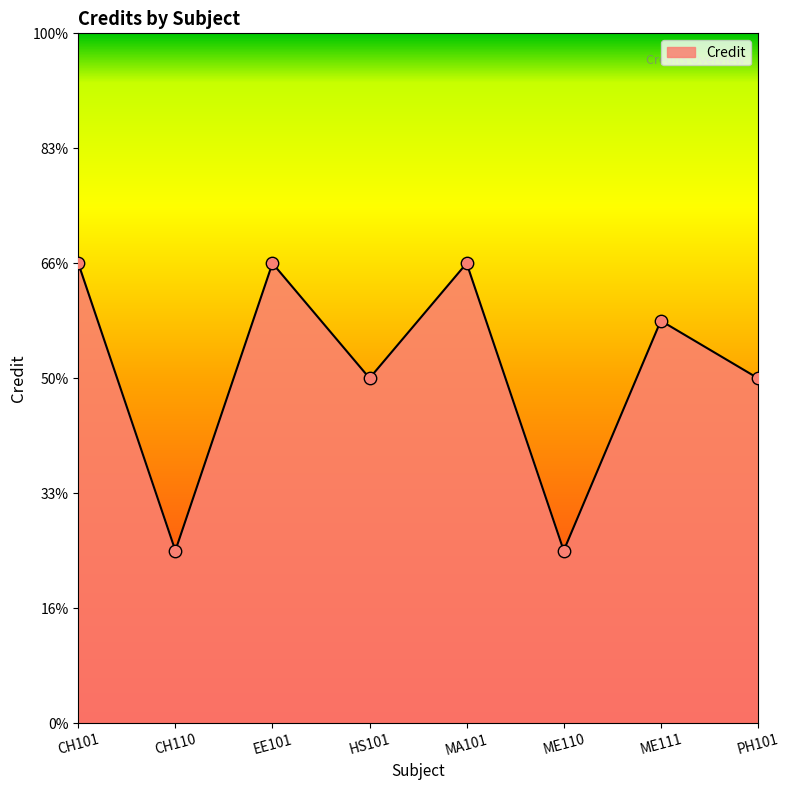

Is this an area chart (filled region under the line)?

Yes